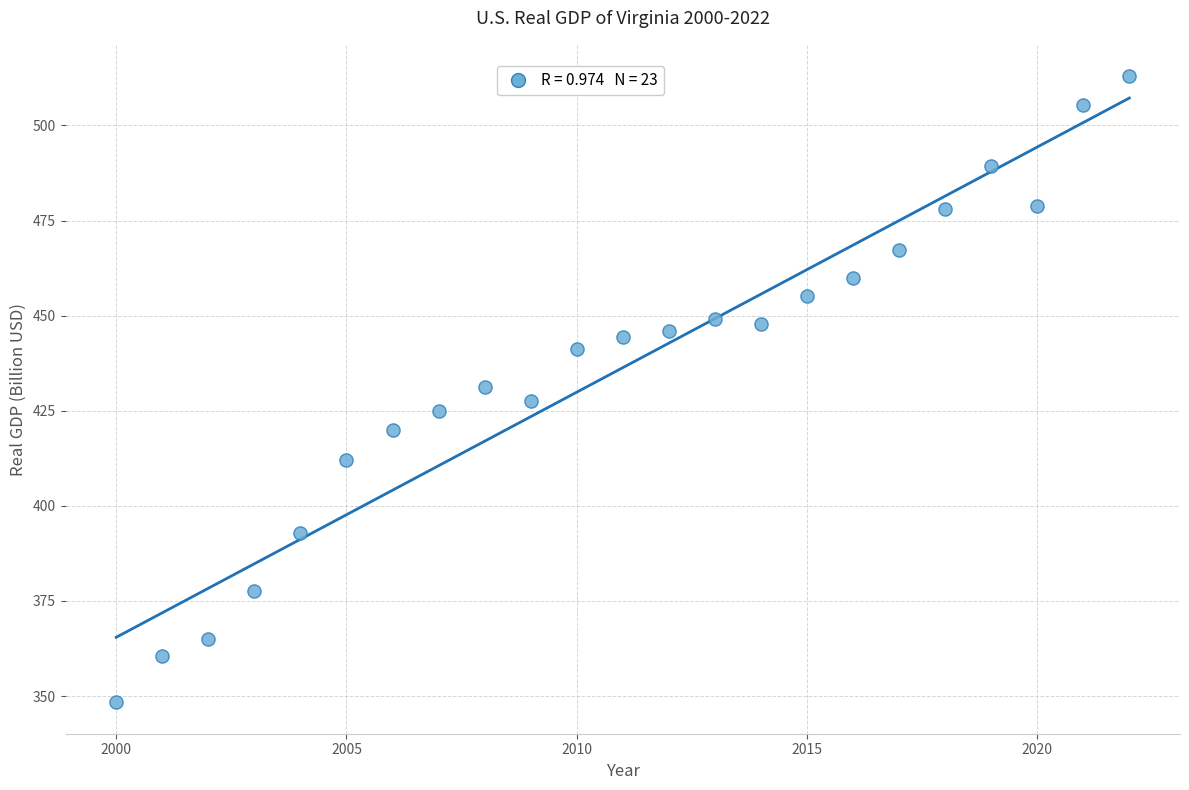

What is the range of Y values (max minus min)?

164.6